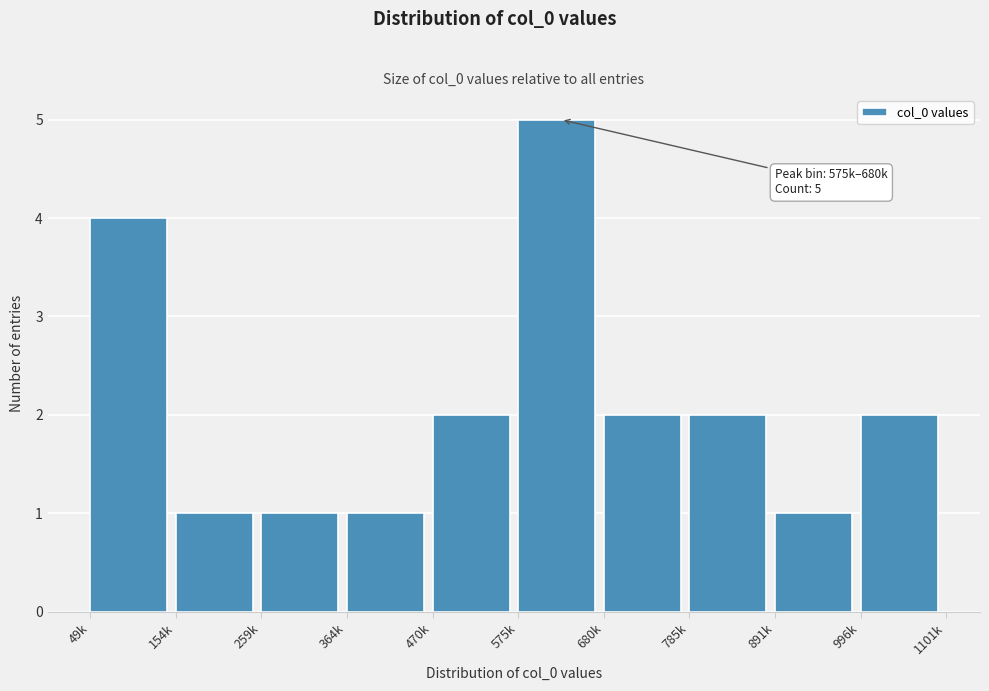

Reading right to left, extract all data points from this chart.

996k=2	891k=1	785k=2	680k=2	575k=5	470k=2	364k=1	259k=1	154k=1	49k=4